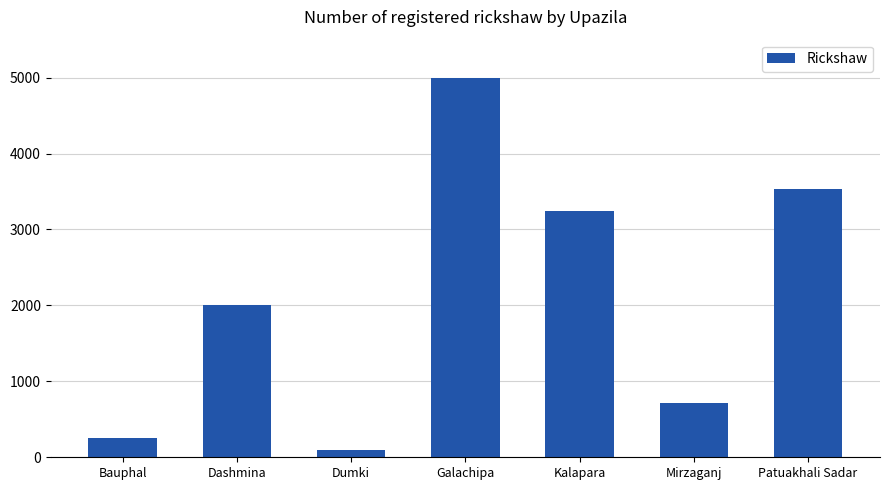

Reading left to right, extract all data points from this chart.

Bauphal=254	Dashmina=2000	Dumki=98	Galachipa=5000	Kalapara=3250	Mirzaganj=715	Patuakhali Sadar=3530